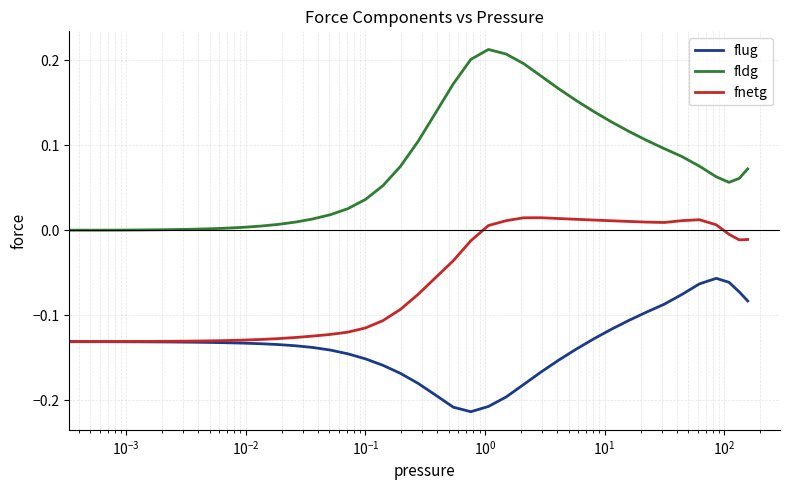

Which series has the largest total across all categories?

fldg